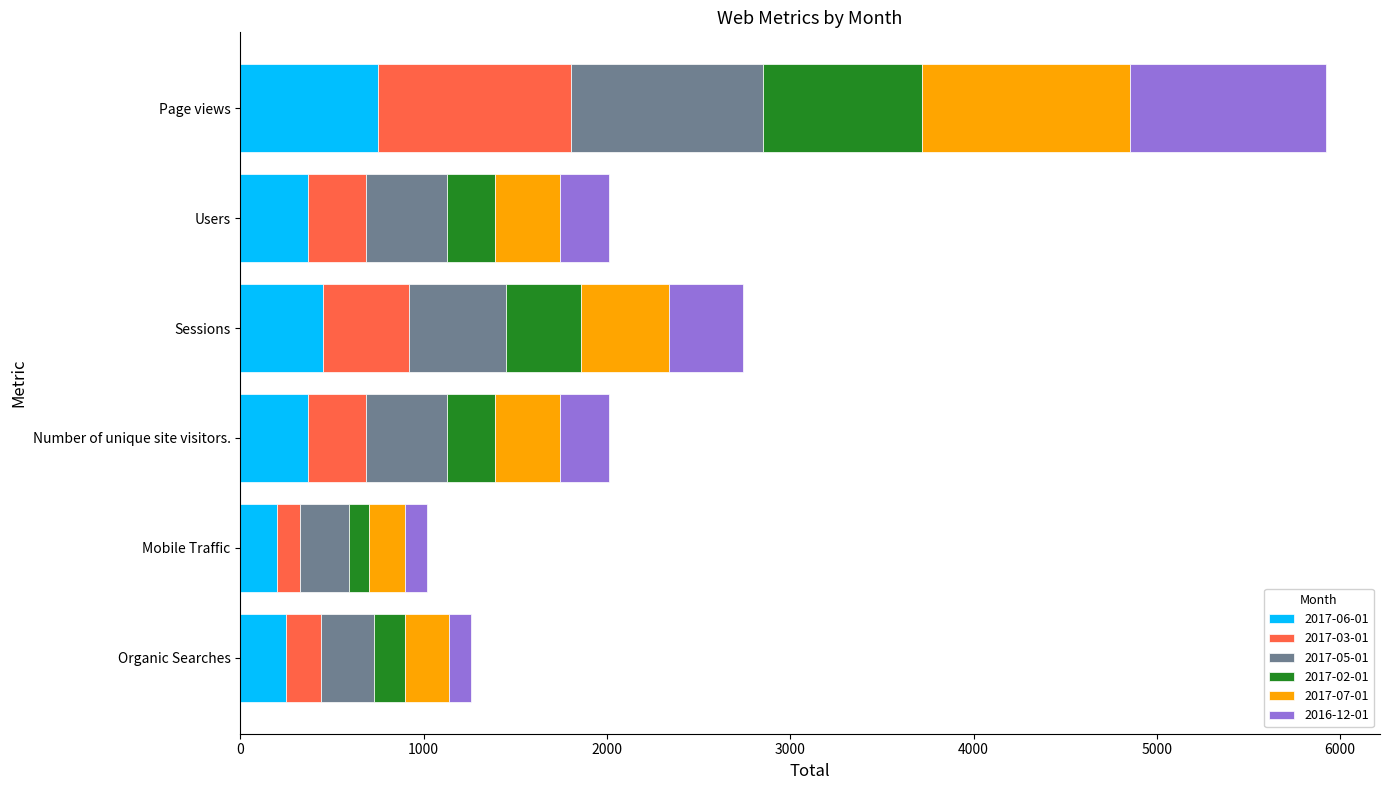

What is the total value across all series at Number of unique site visitors.?

2014